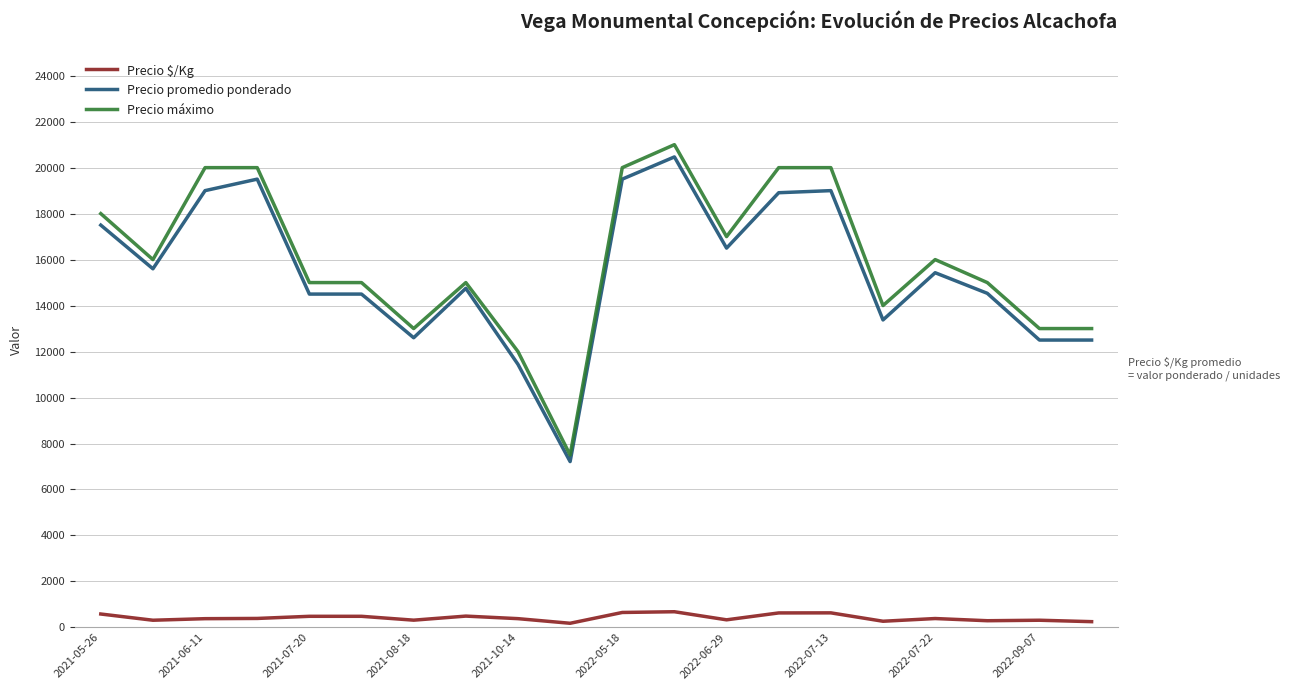

Which series has the widest spread of values?

Precio máximo